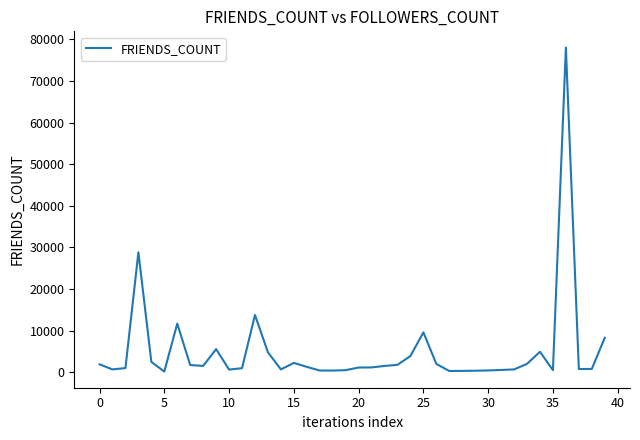

What is the difference between the maximum and minimum values?

77860